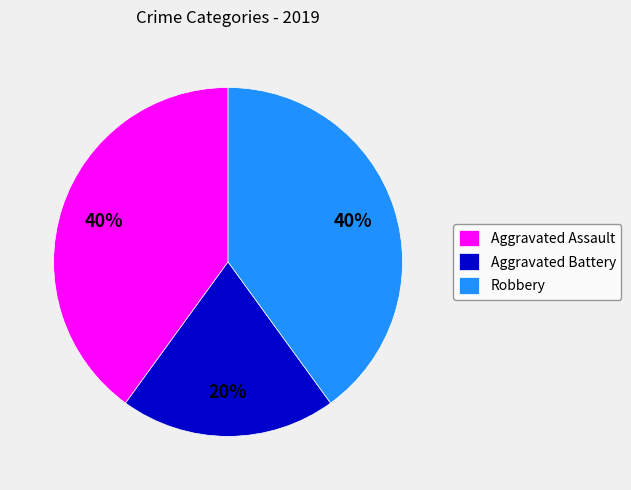

Is the sum of Robbery and Aggravated Battery greater than half?

Yes